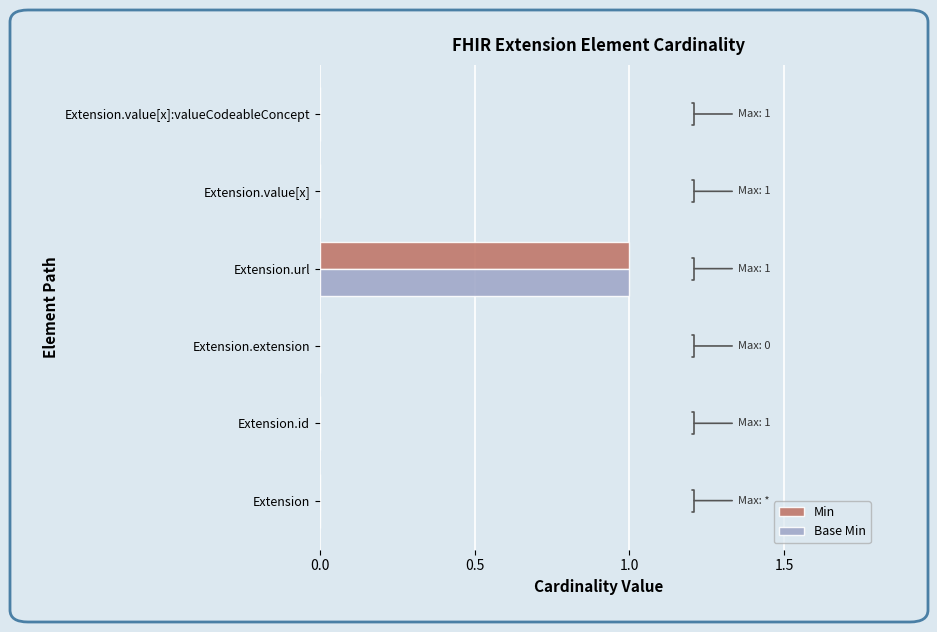

True or false: Base Min has a value of 1 at Extension.url.

True